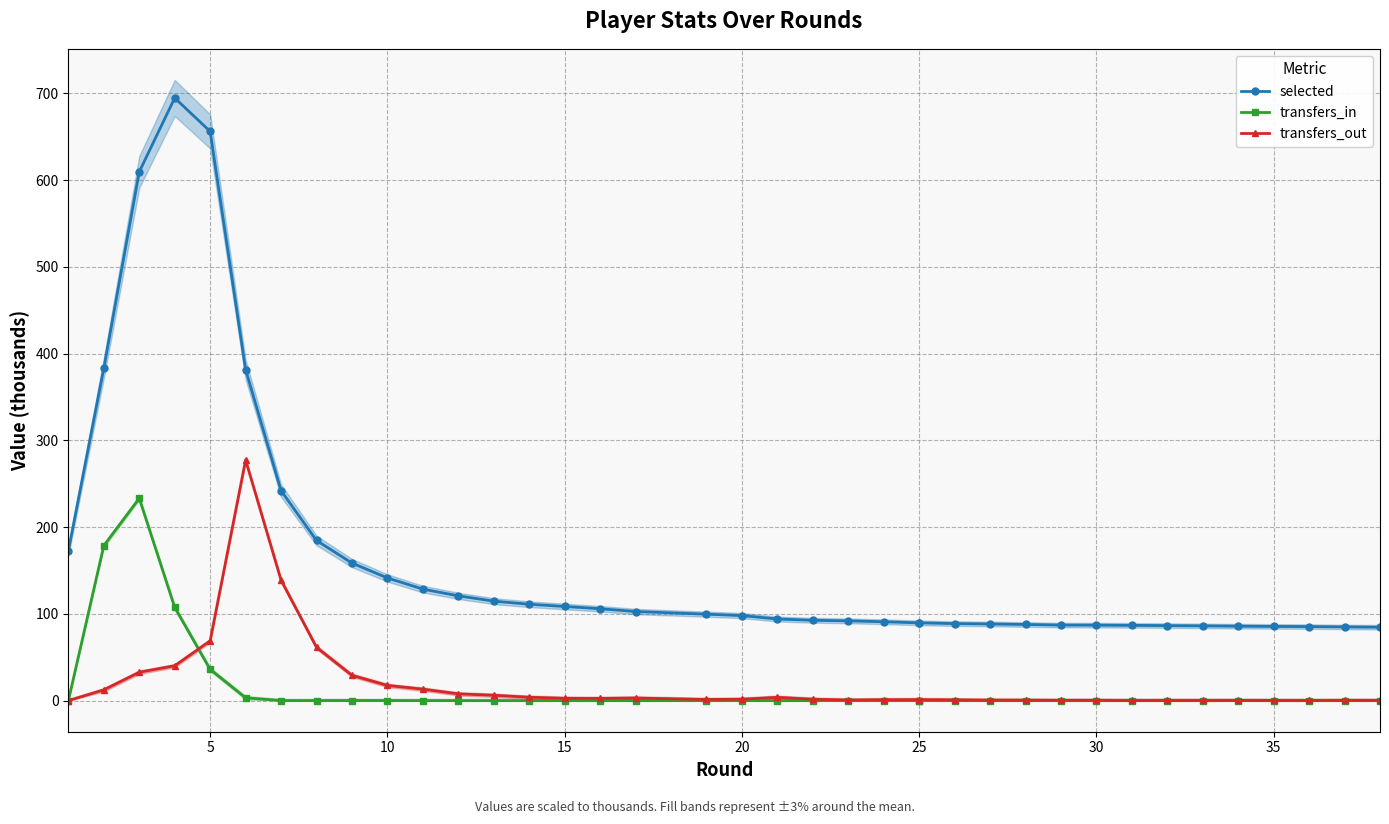

True or false: transfers_out and selected cross at least once.

False